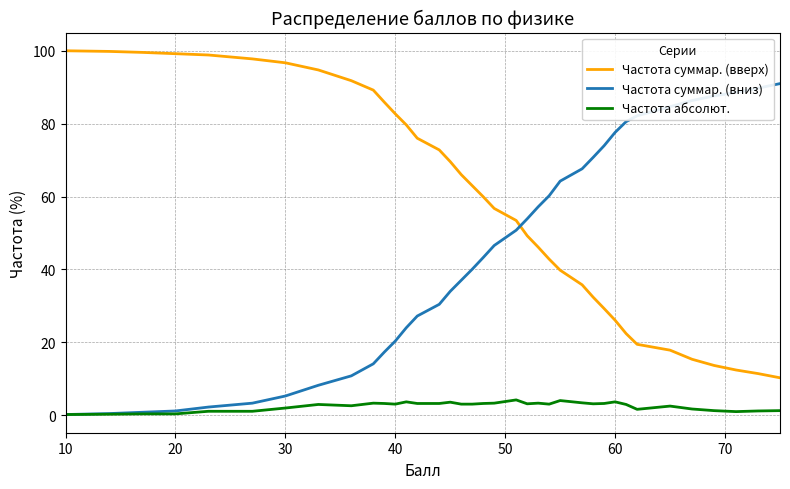

True or false: Частота абсолют. and Частота суммар. (вверх) intersect in this chart.

False